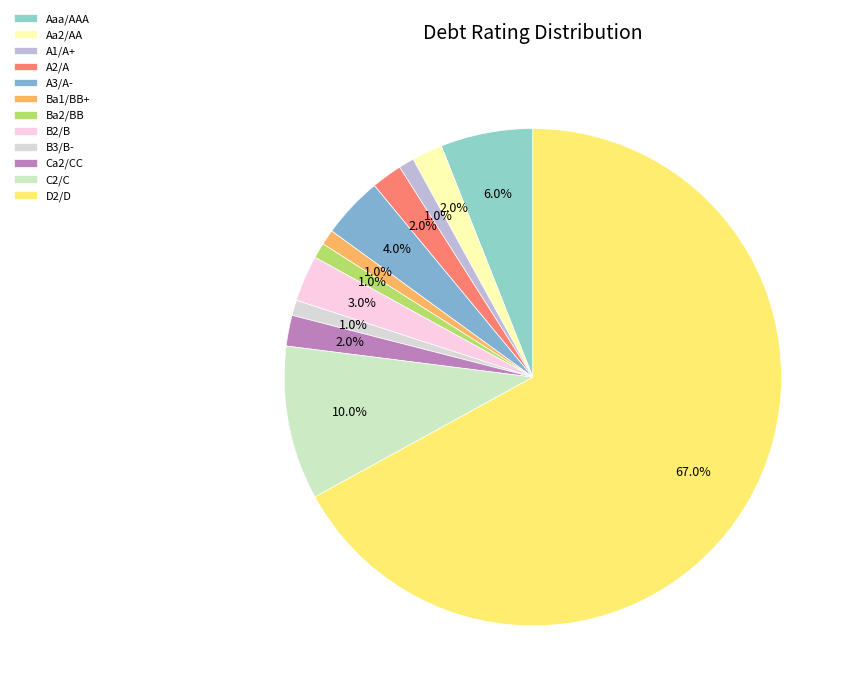

How many slices are in this pie chart?

12